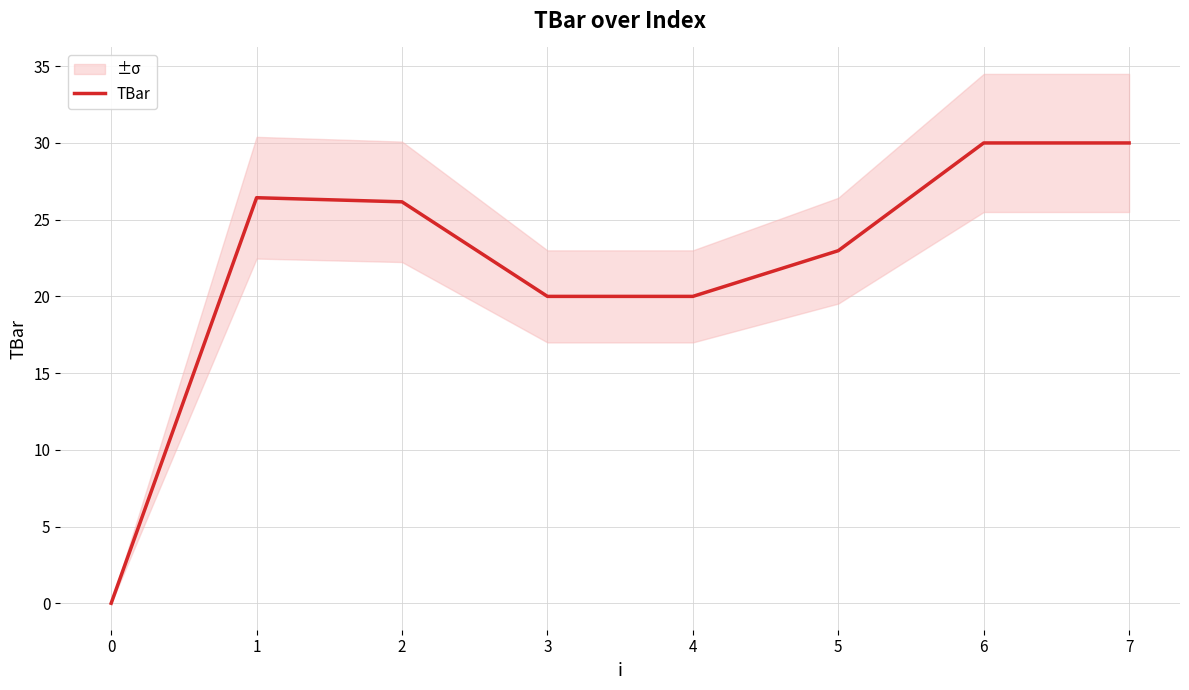

True or false: TBar has a value of 8.0 at 1.

False